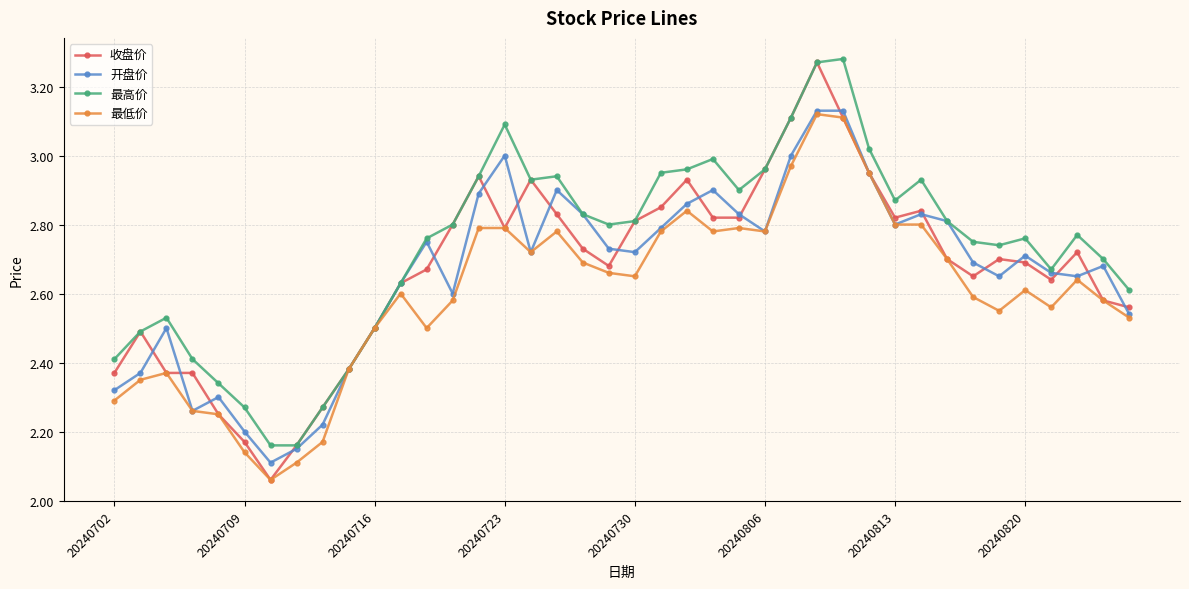

At how many categories does at least one series exceed 2?

40